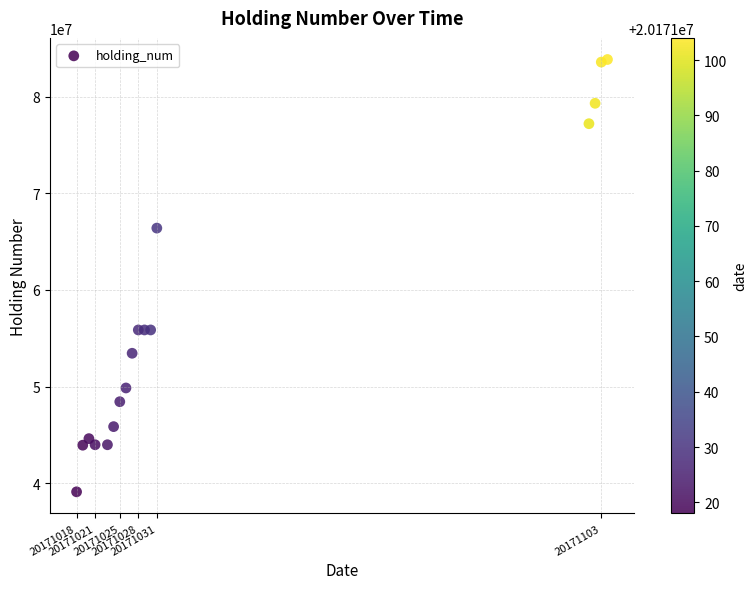

What is the range of X values (max minus min)?

86